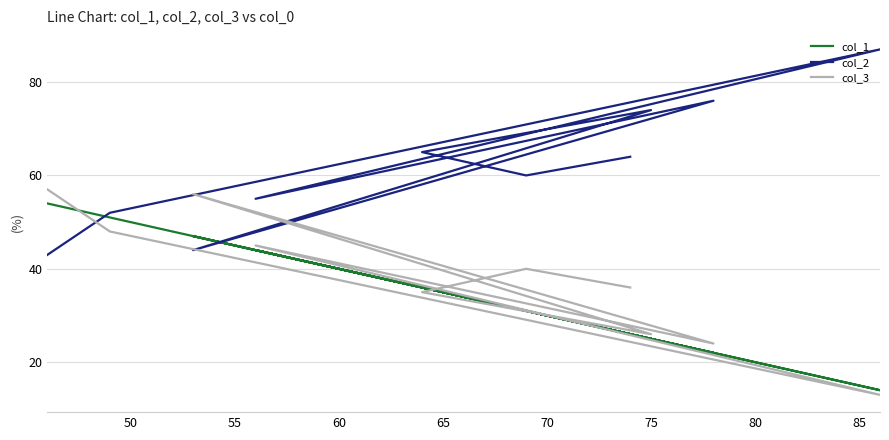

Reading left to right, what are all the values shown in this chart?

col_1: 54	51	14	44	22	47	25	36	31	26
col_2: 43	52	87	55	76	44	74	65	60	64
col_3: 57	48	13	45	24	56	26	35	40	36